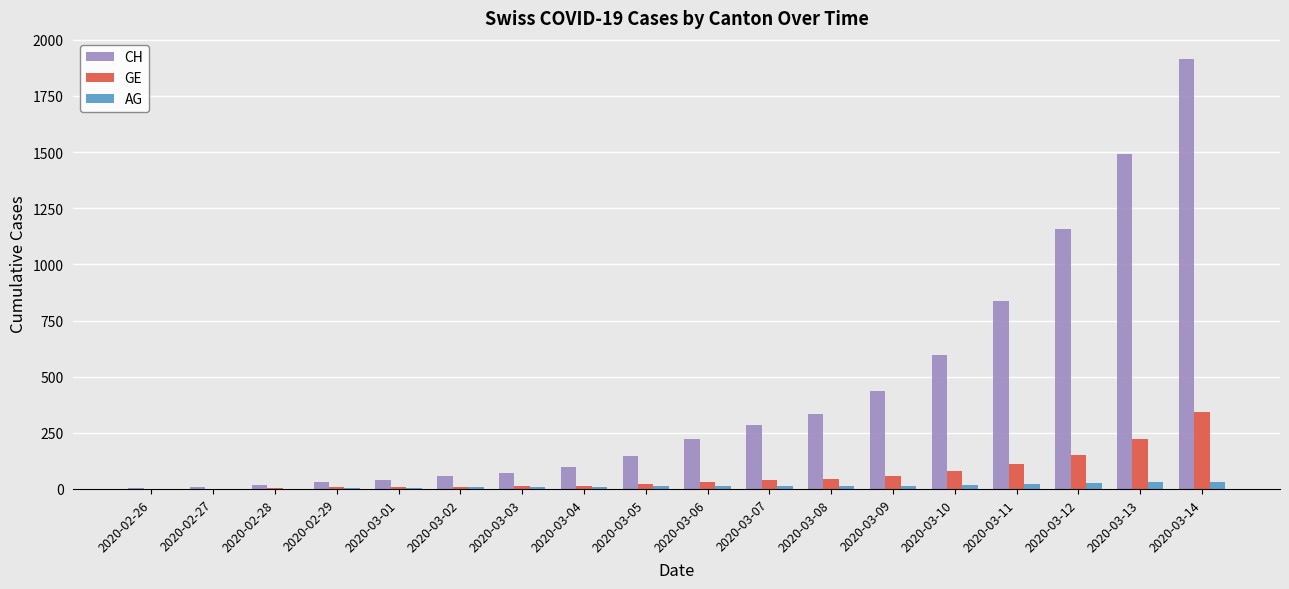

What is the greatest value displayed?

1913